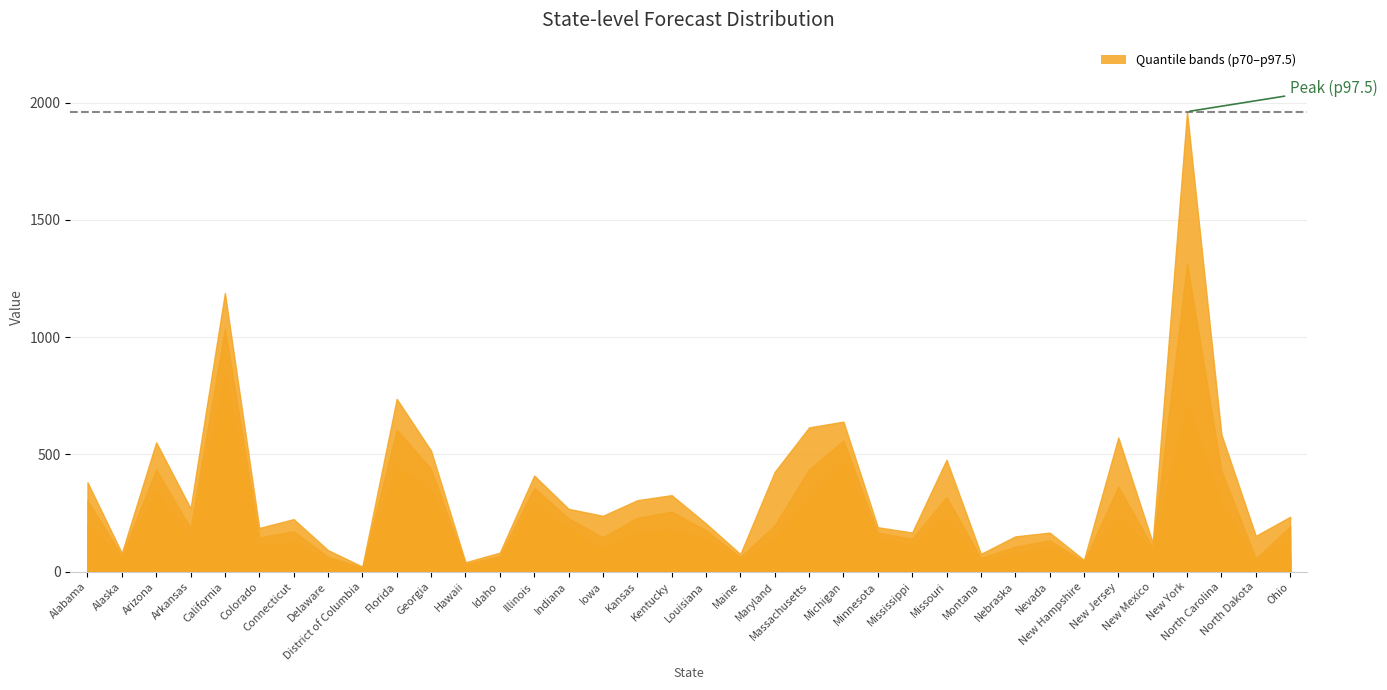

In p95, how many points are lower than both neighbors (excluding endpoints)?

12